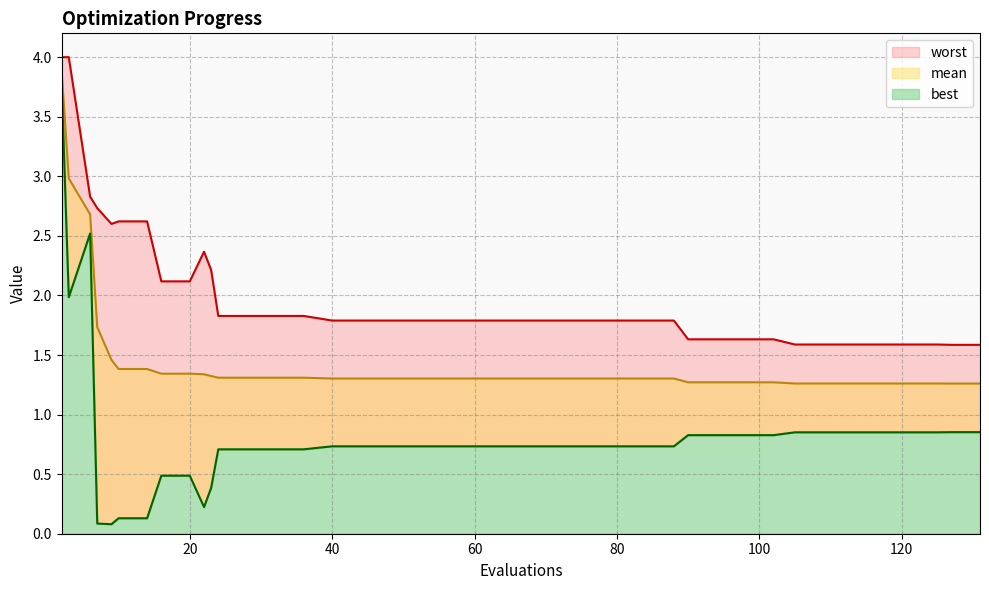

In worst, how many points are lower than both neighbors (excluding endpoints)?

1